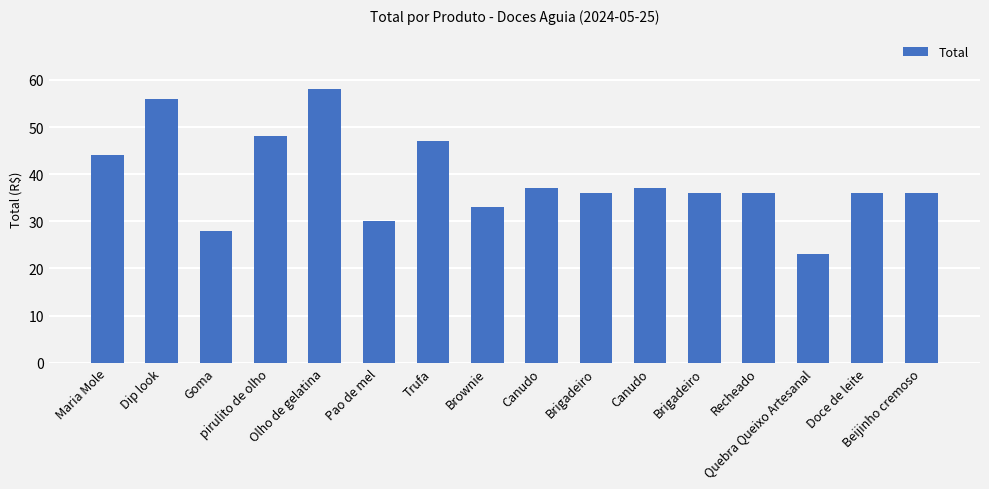

Does the chart contain any negative values?

No